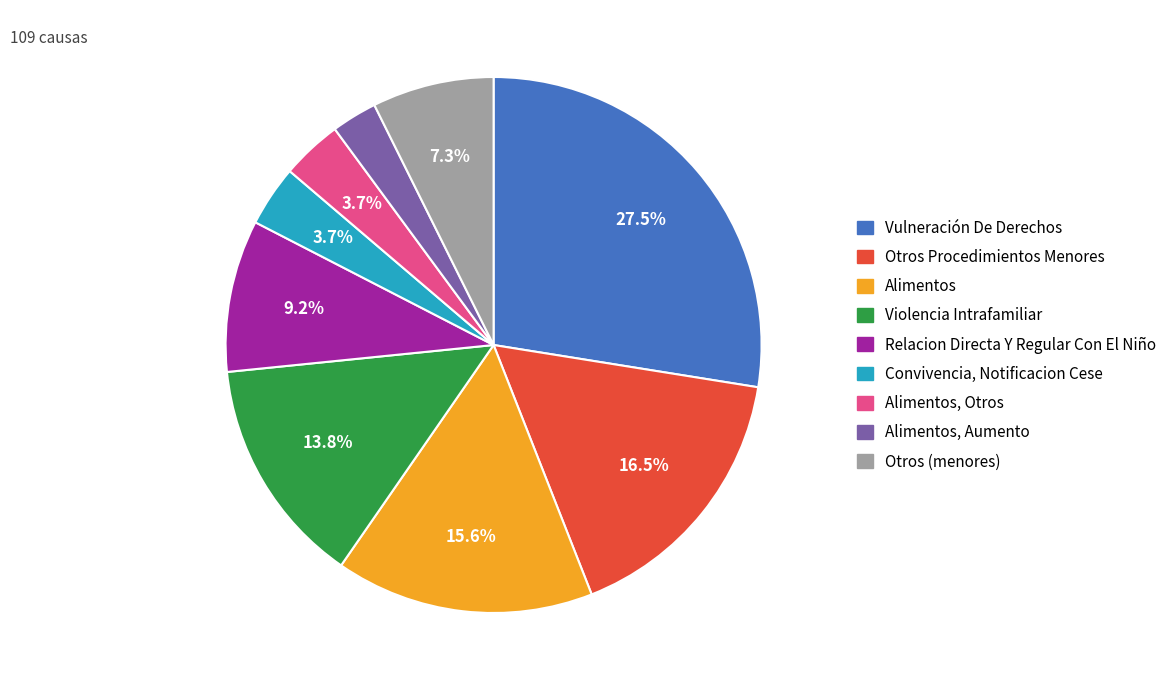

Does any single category account for the majority?

No